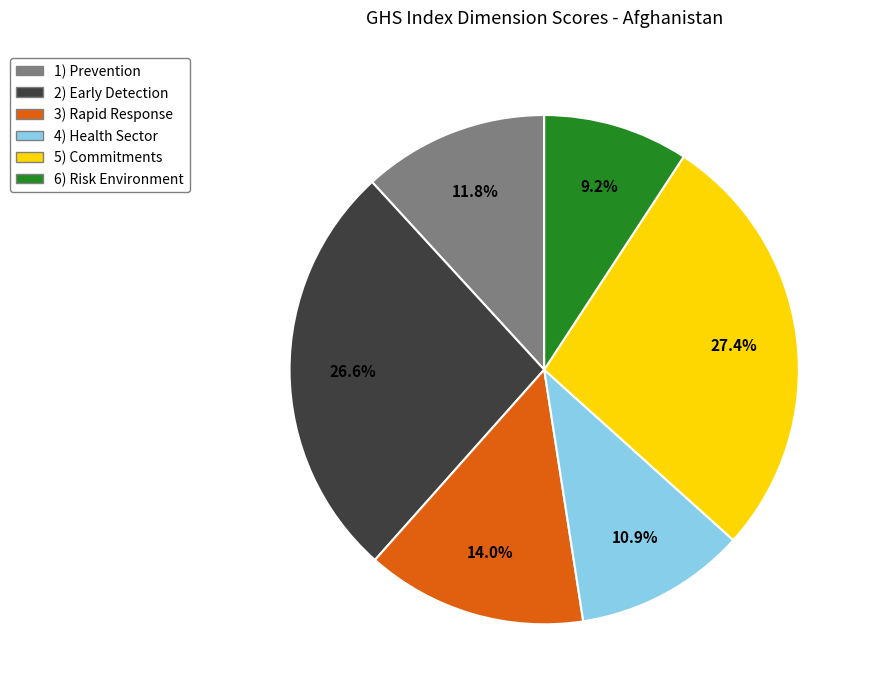

Rank the categories by value from highest to lowest.

5) Commitments, 2) Early Detection, 3) Rapid Response, 1) Prevention, 4) Health Sector, 6) Risk Environment